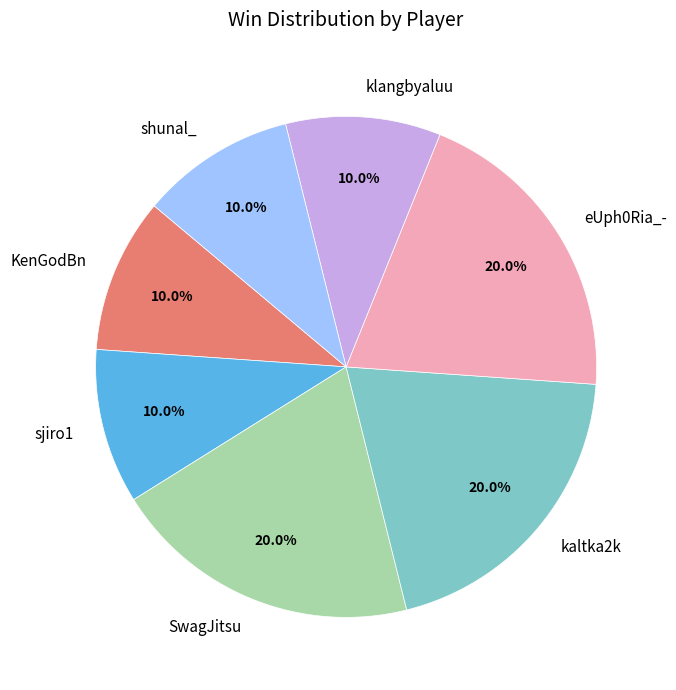

Does shunal_ account for over 50% of the chart?

No